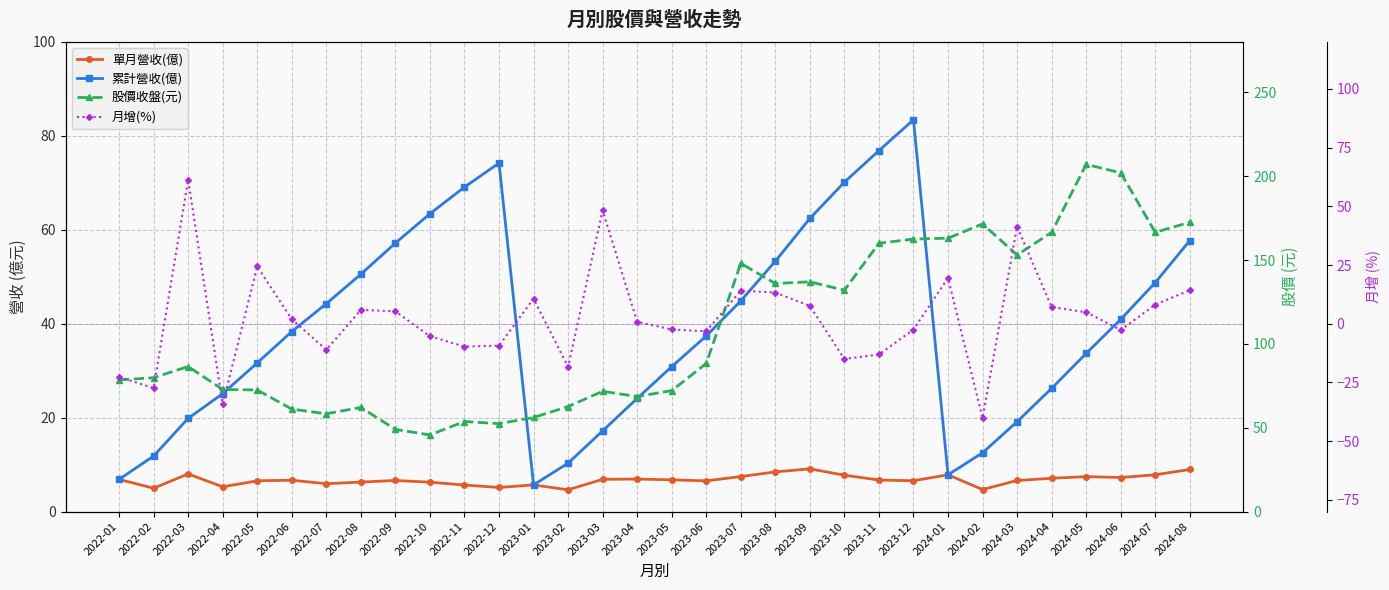

Does the chart display data point markers on the line(s)?

Yes